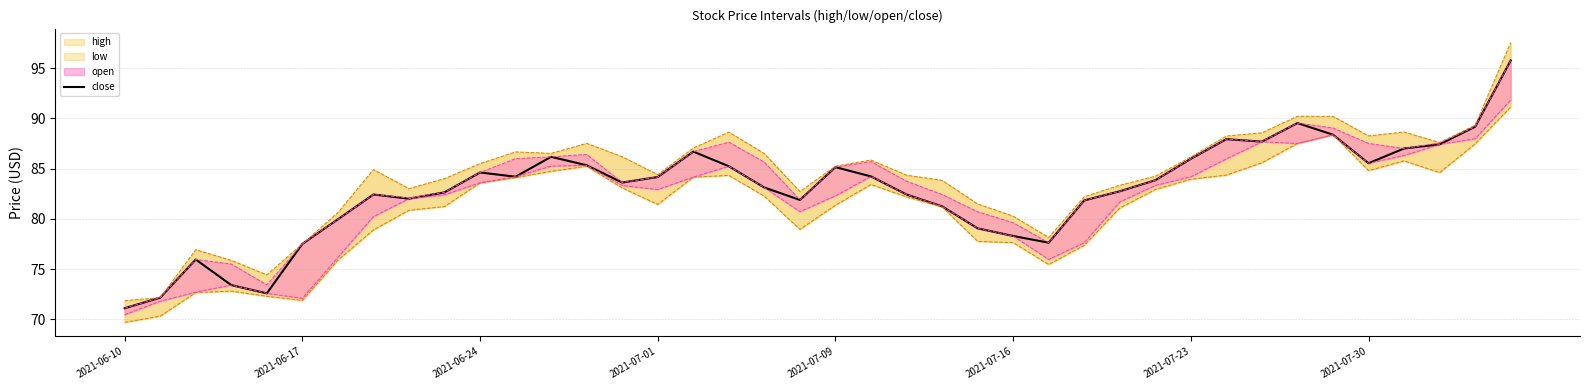

What is the difference between the maximum and minimum values?

24.7